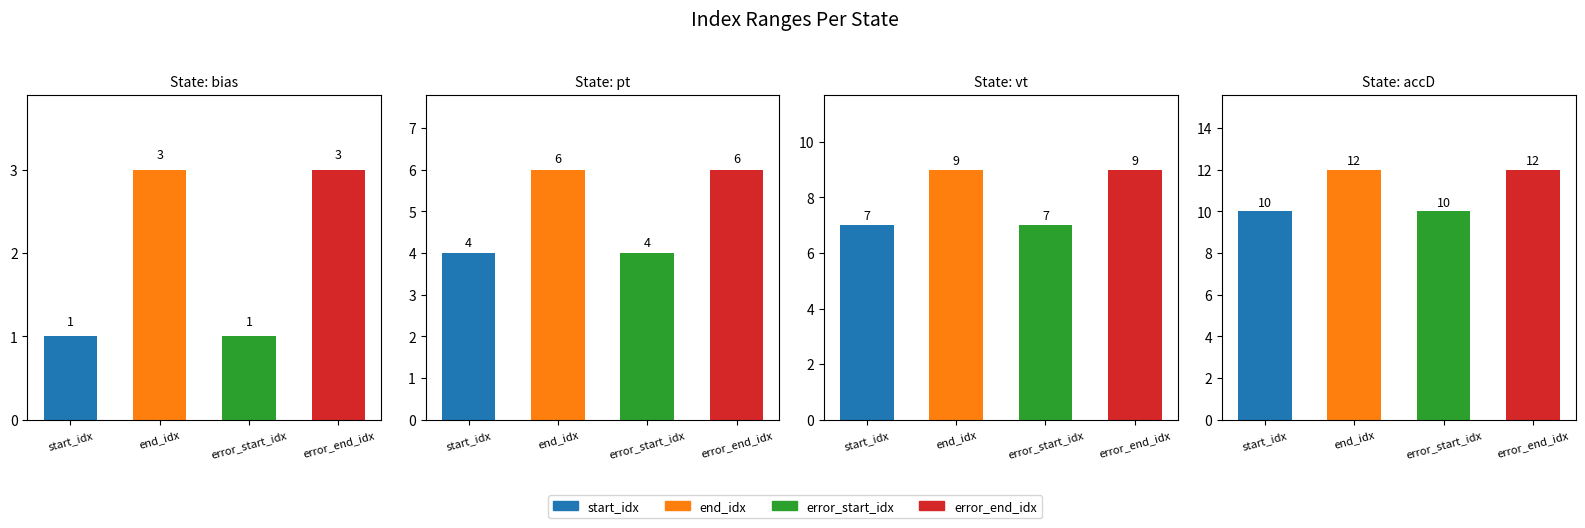

Reading left to right, extract all data points from this chart.

start_idx: 1	4	7	10
end_idx: 3	6	9	12
error_start_idx: 1	4	7	10
error_end_idx: 3	6	9	12